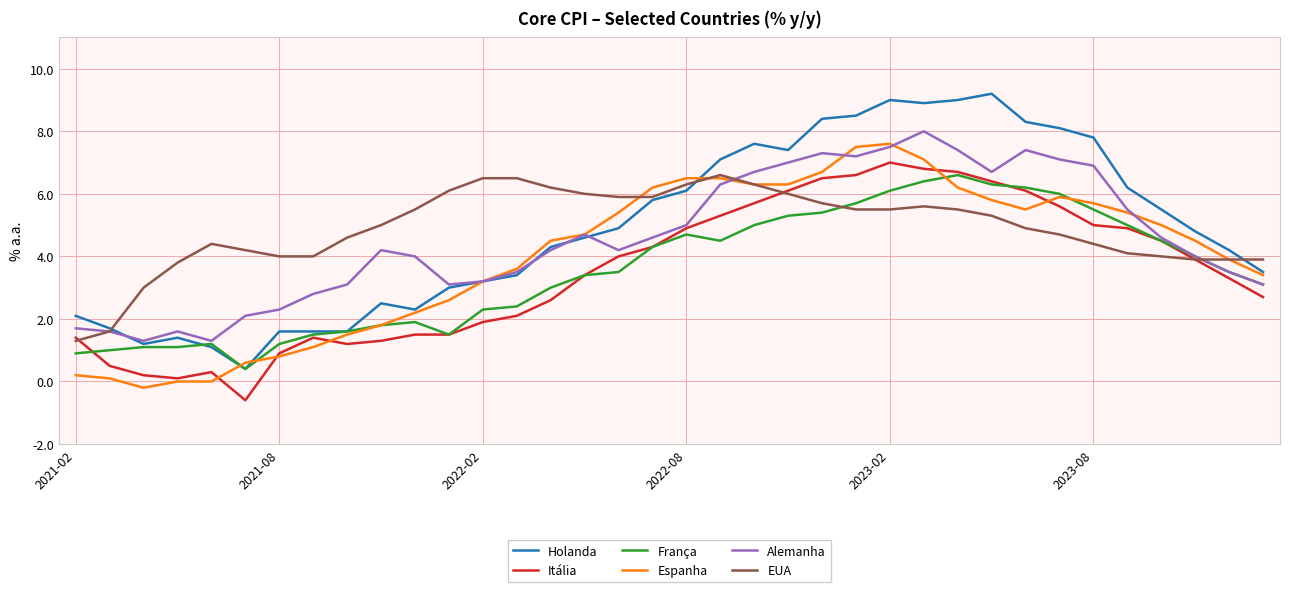

What is the maximum value shown in the chart?

9.2